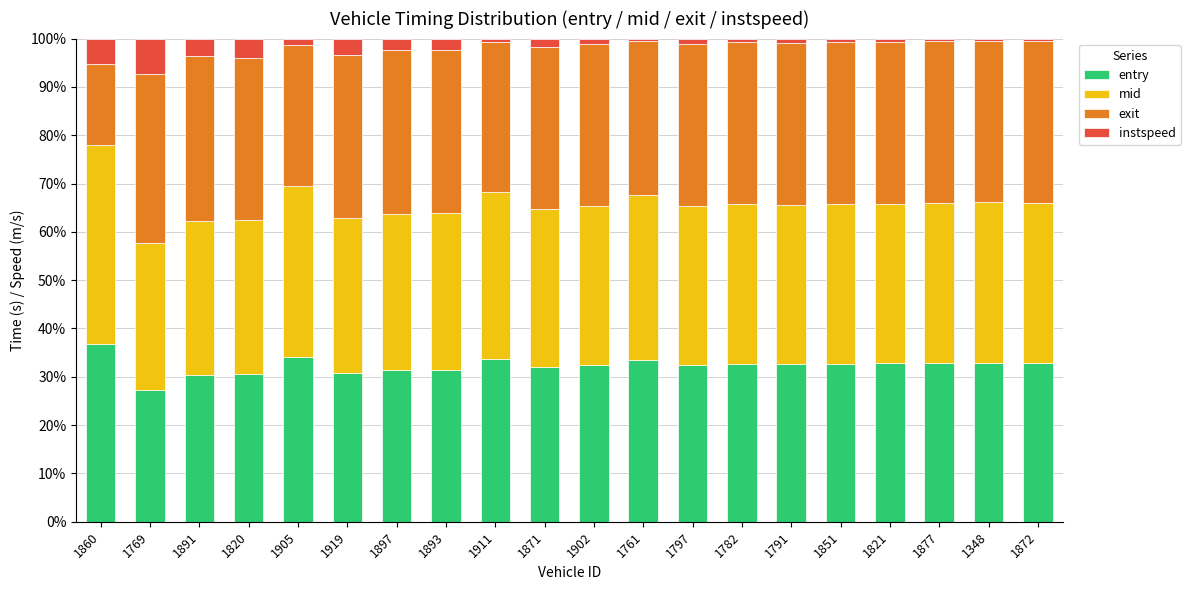

At which label does entry reach its peak?

1860